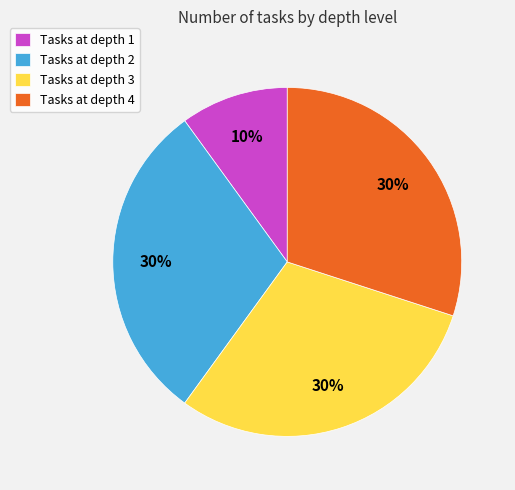

Do Tasks at depth 1 and Tasks at depth 4 together represent more than half of the pie?

No